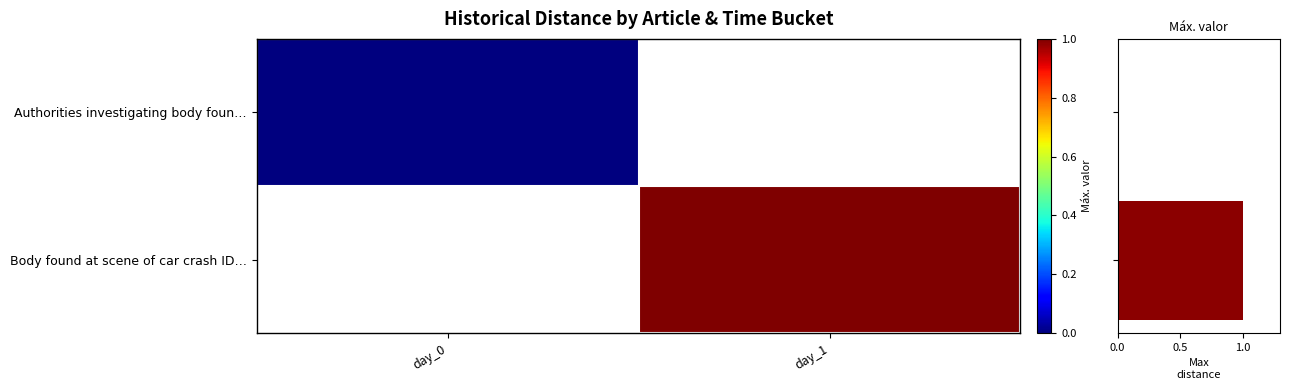

The Max distance series shows 0.6 at day_0. True or false?

False